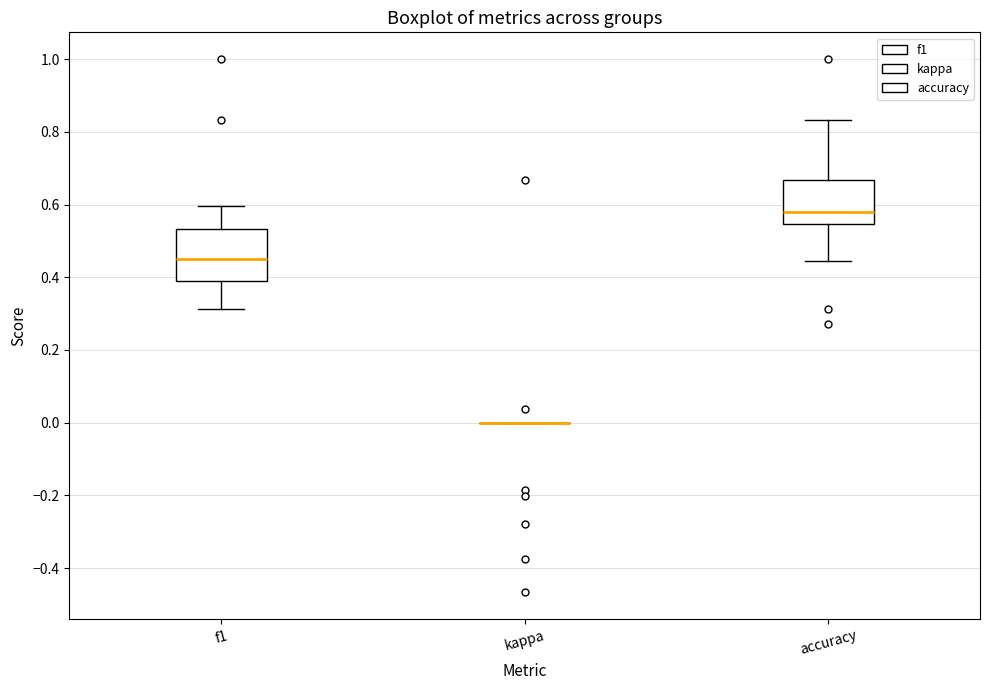

Reading left to right, read every box against the y-axis: the position of its median line, the range the box covers, and the ends of its whiskers. The values are not printed on the chart, so give them approximately, as read against the axis.

f1: median 0.46, box 0.40 to 0.54, whiskers 0.32 to 0.60
kappa: box collapsed to a line at 0.00, whiskers 0.00 to 0.00
accuracy: median 0.58, box 0.54 to 0.66, whiskers 0.44 to 0.84